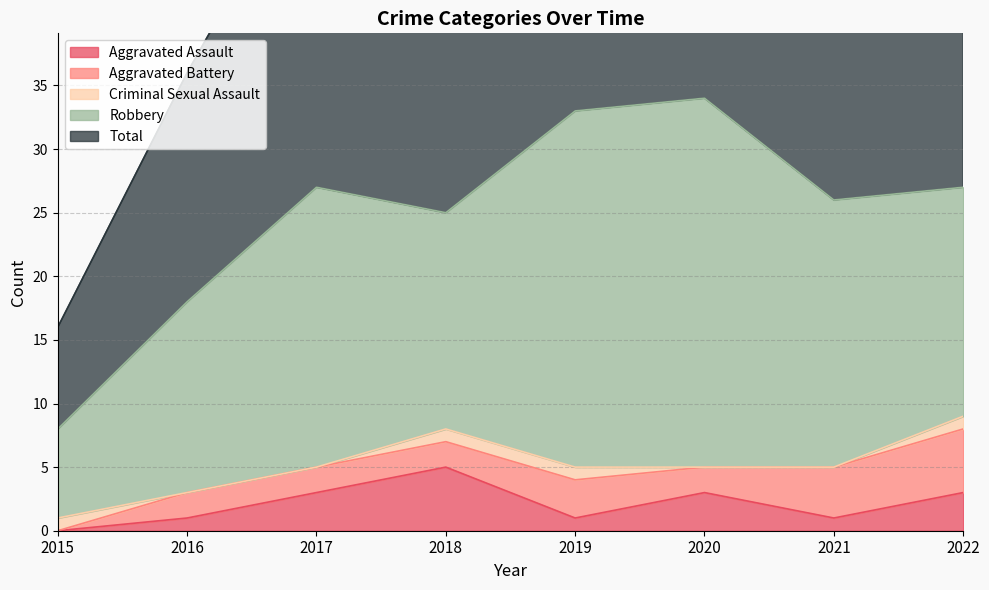

Count the Aggravated Battery values in the range 2 to 4.

6